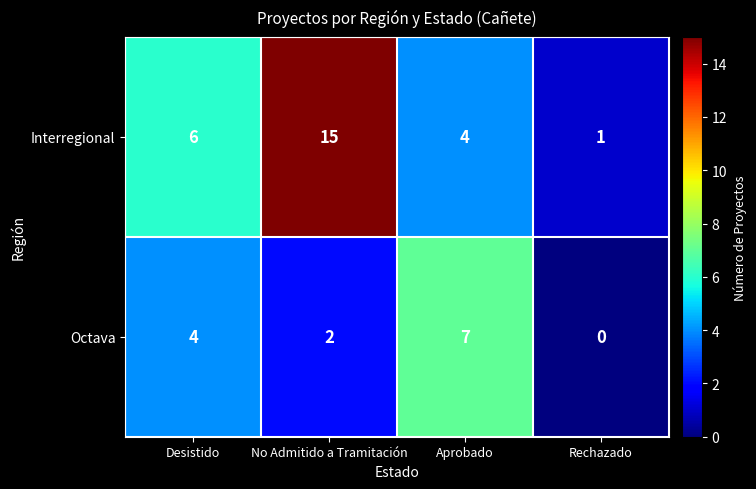

Reading left to right, extract all data points from this chart.

Interregional: 6	15	4	1
Octava: 4	2	7	0